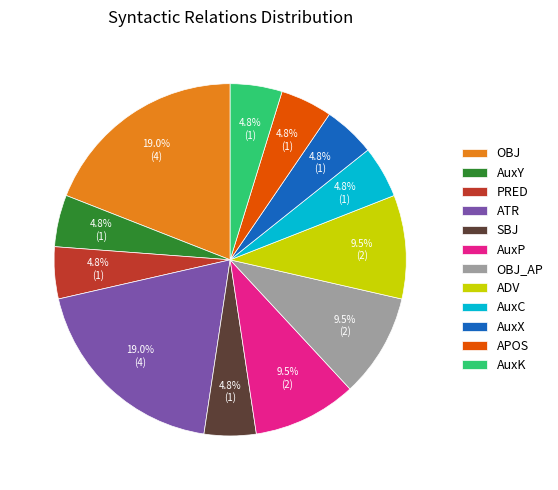

How many segments does this pie chart have?

12